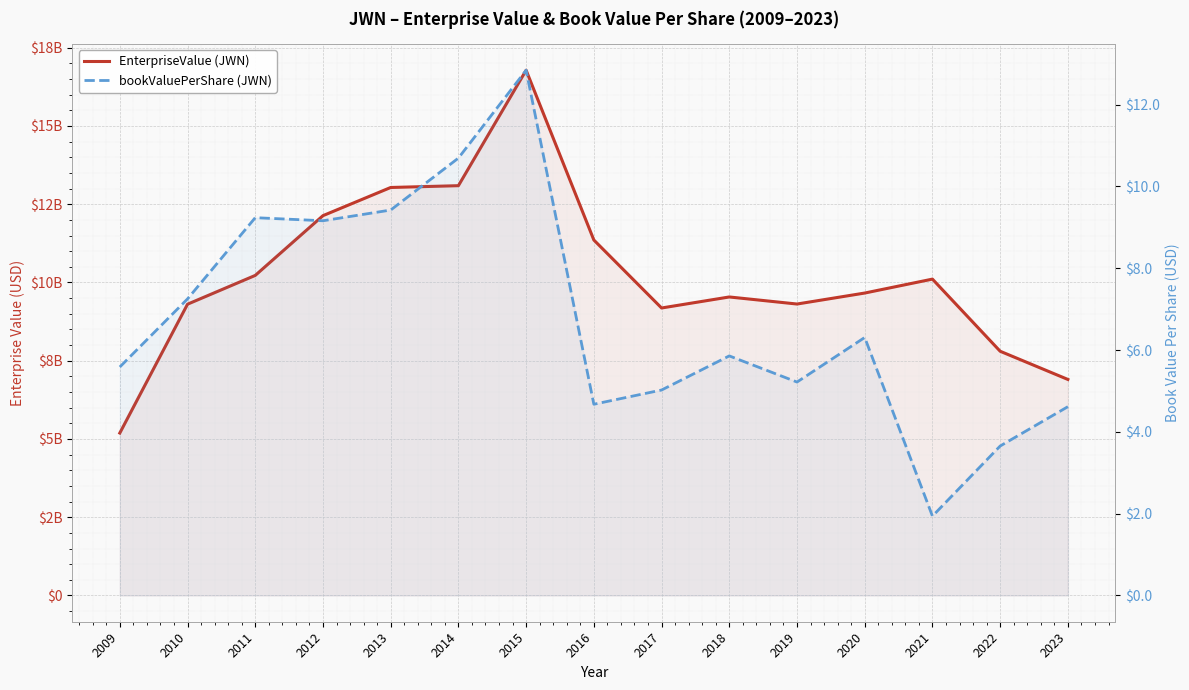

Which category has the lowest value in the EnterpriseValue series?

2009